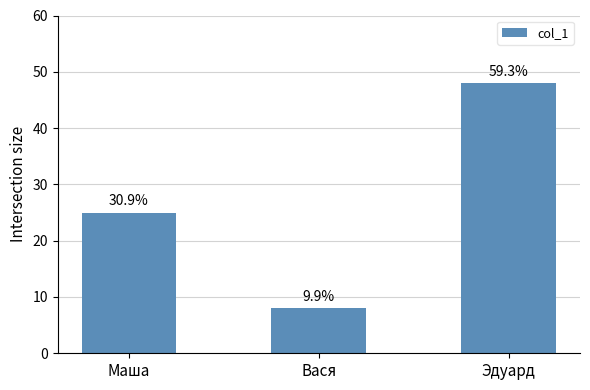

What is the change in value from Вася to Эдуард?

+40